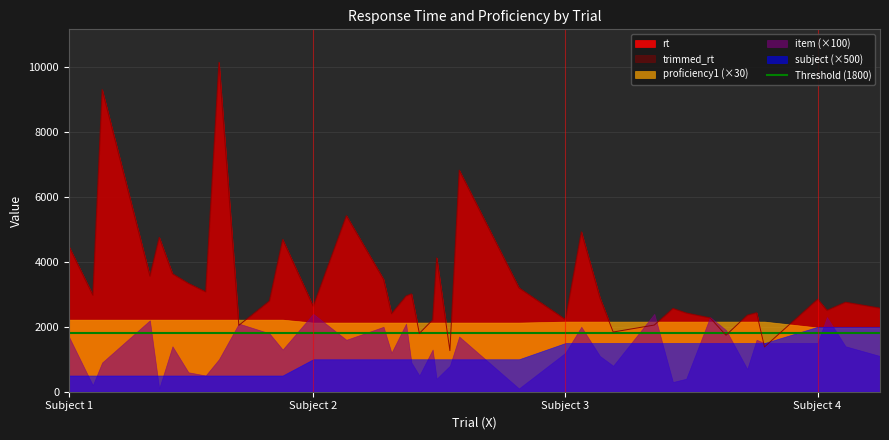

Which series has the largest range (max minus min)?

rt